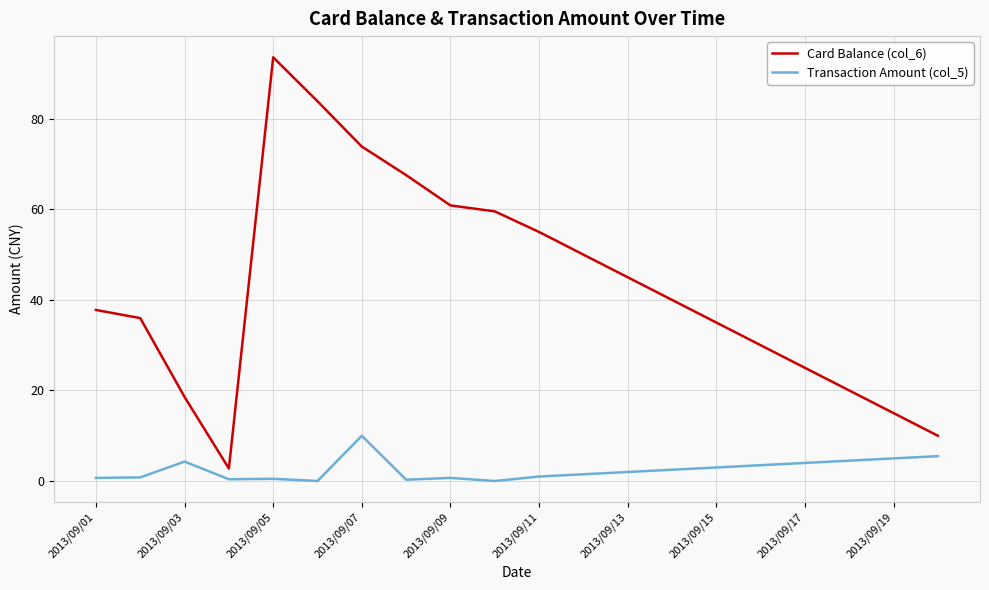

What is the maximum value for Card Balance (col_6)?

93.6